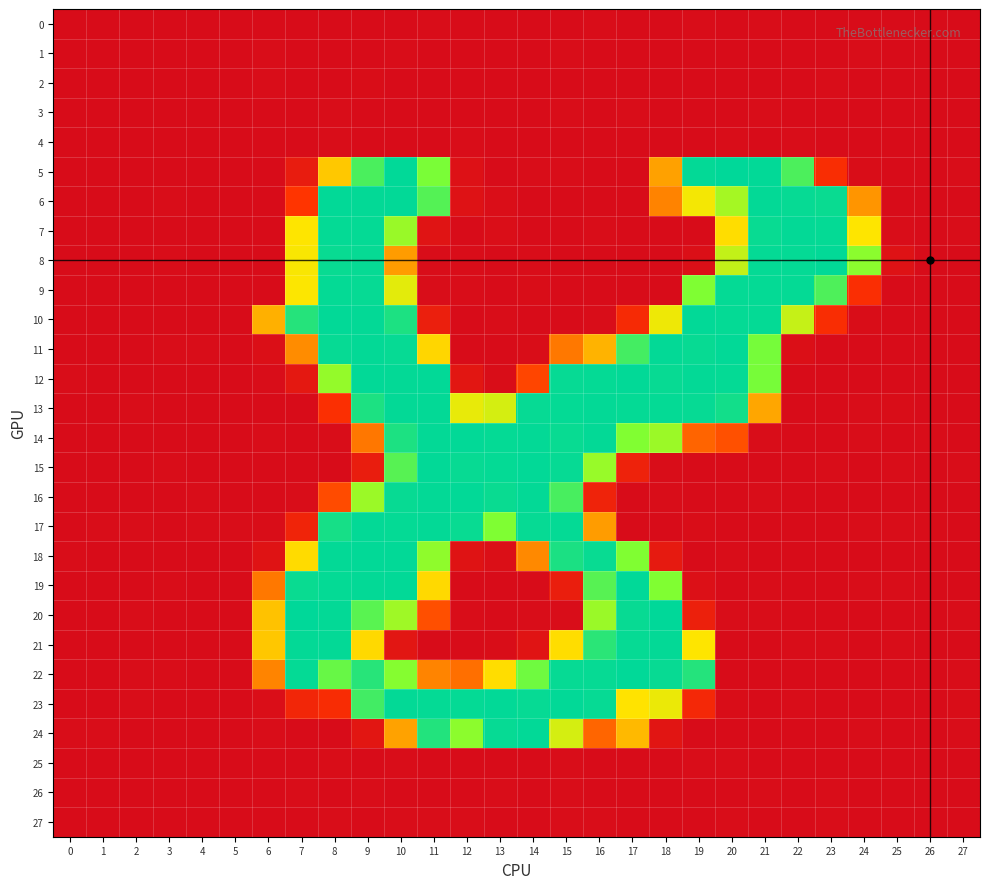

Between 9 and 27, which is larger?

27